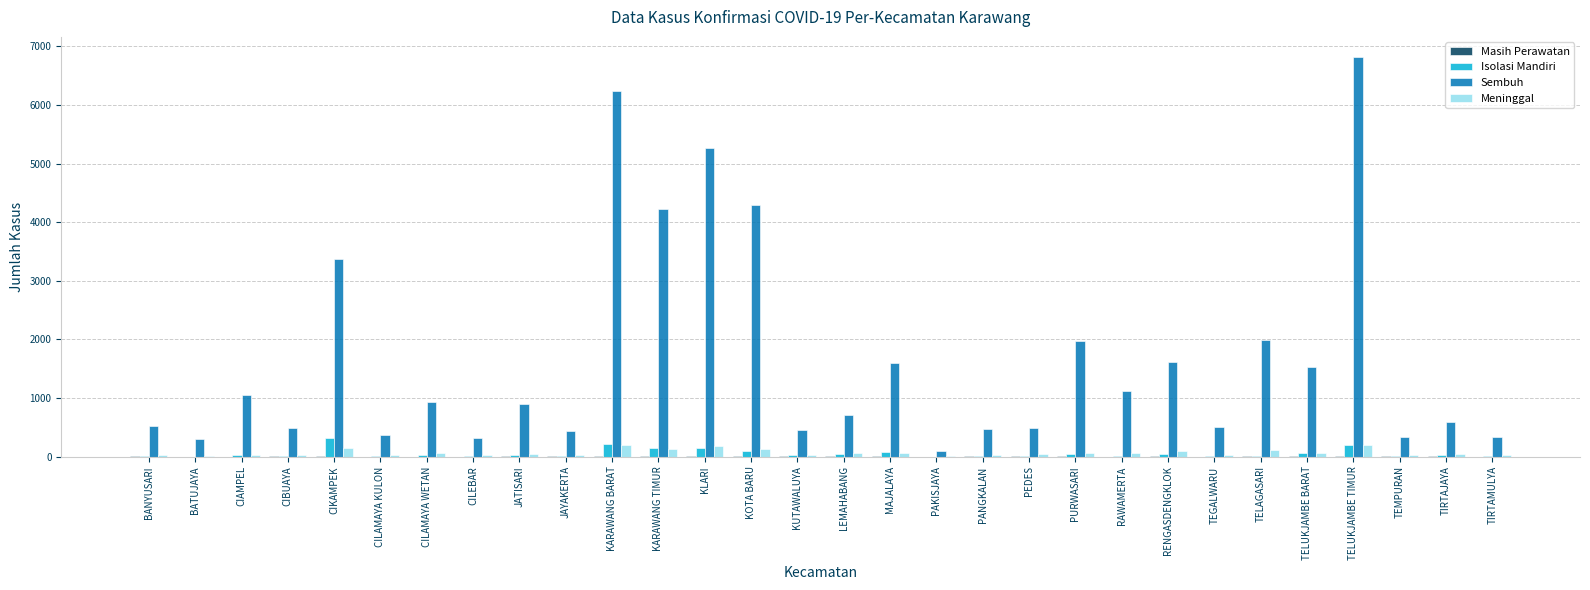

How many groups of bars are there?

30